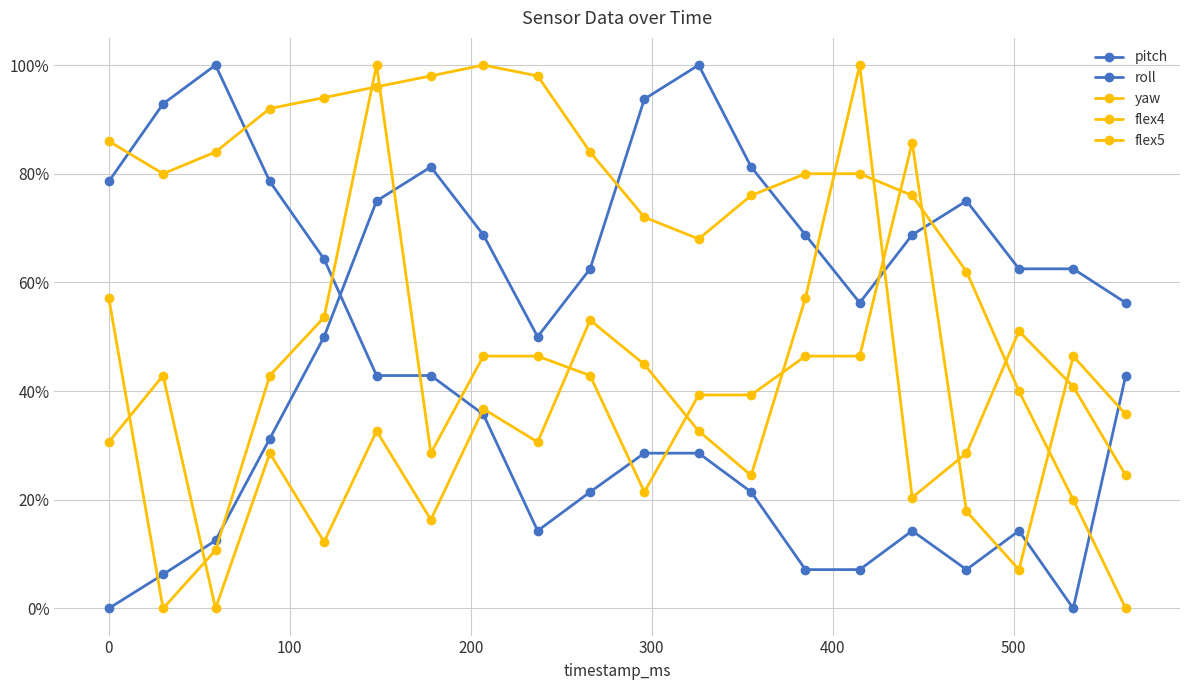

Does the chart have visible grid lines?

Yes